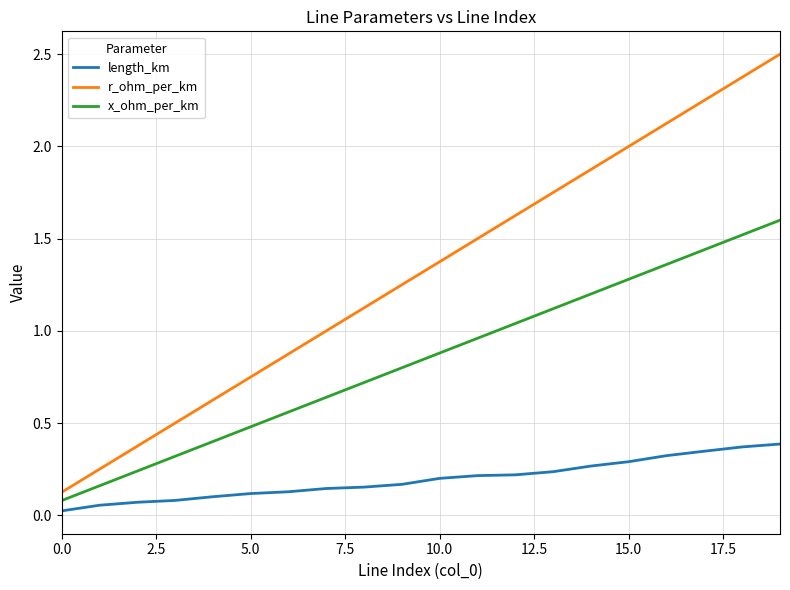

What is the maximum value shown in the chart?

2.5